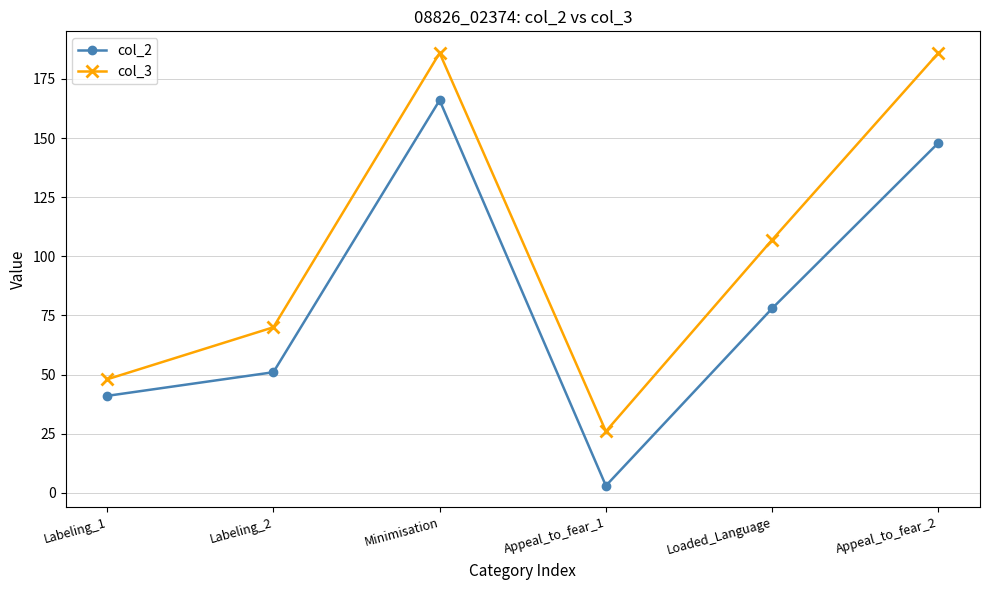

List the series in order of their peak value, lowest first.

col_2, col_3